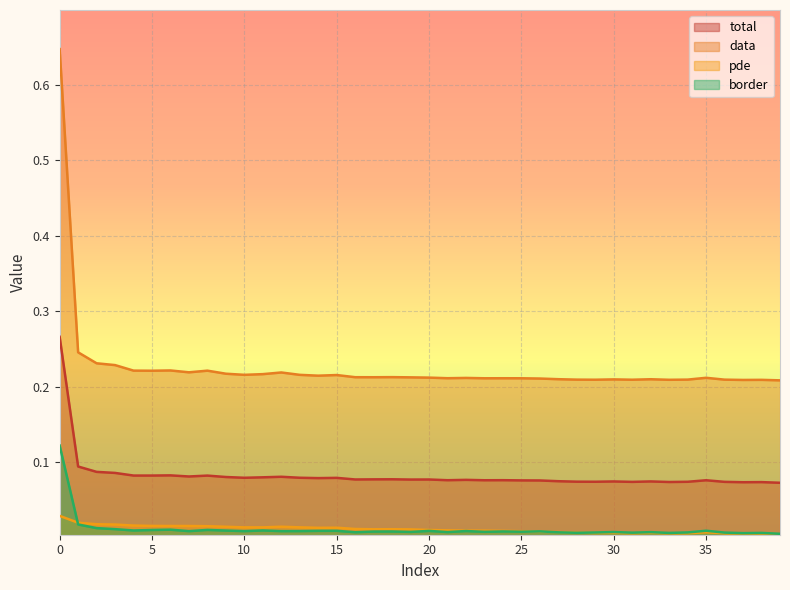

Which series has the largest total across all categories?

data